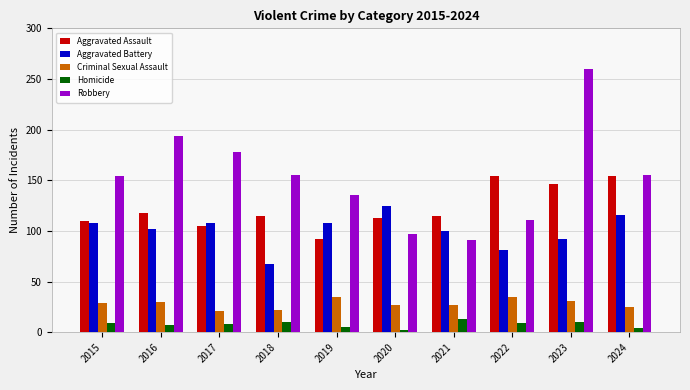

True or false: Criminal Sexual Assault has a value of 43 at 2024.

False